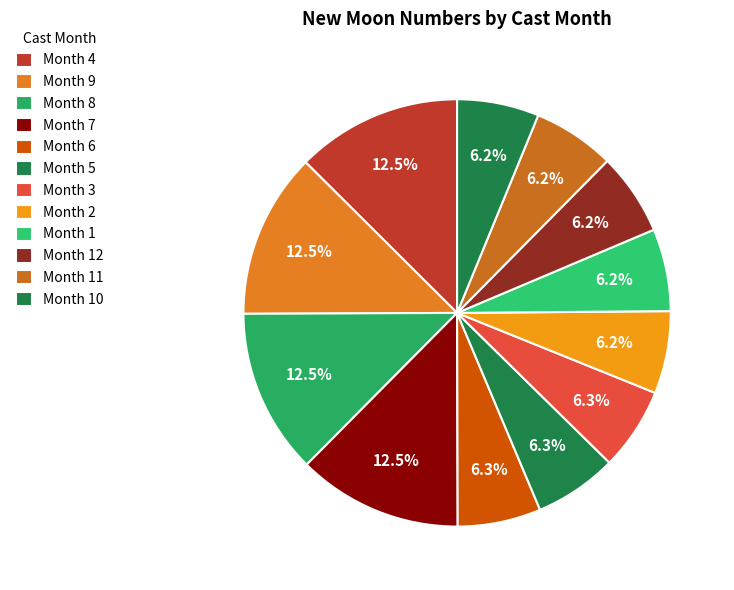

How many segments does this pie chart have?

12